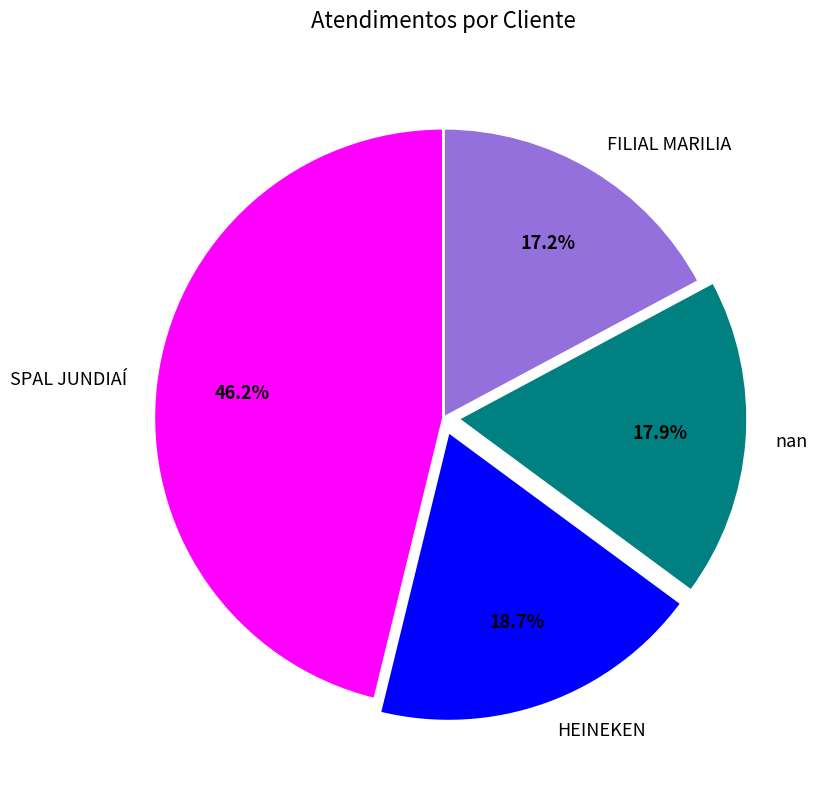

What percentage is the FILIAL MARILIA slice, to the nearest percent?

17%